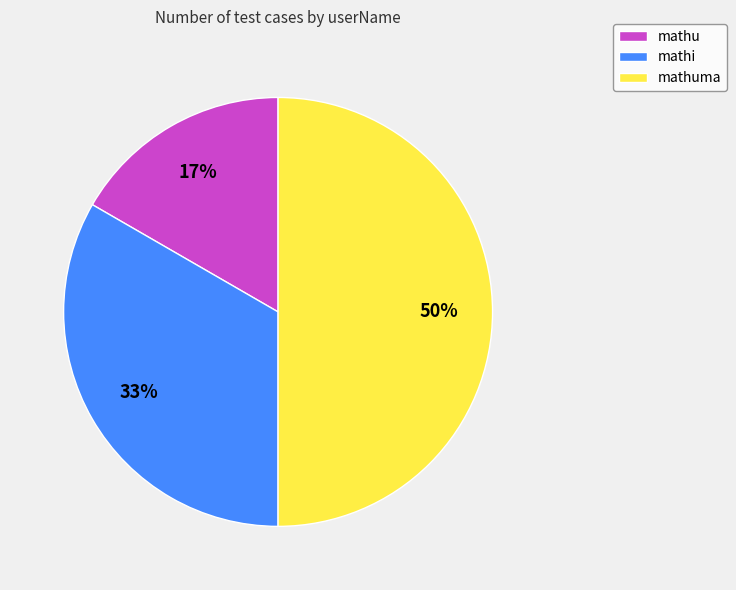

Does mathi account for over 50% of the chart?

No